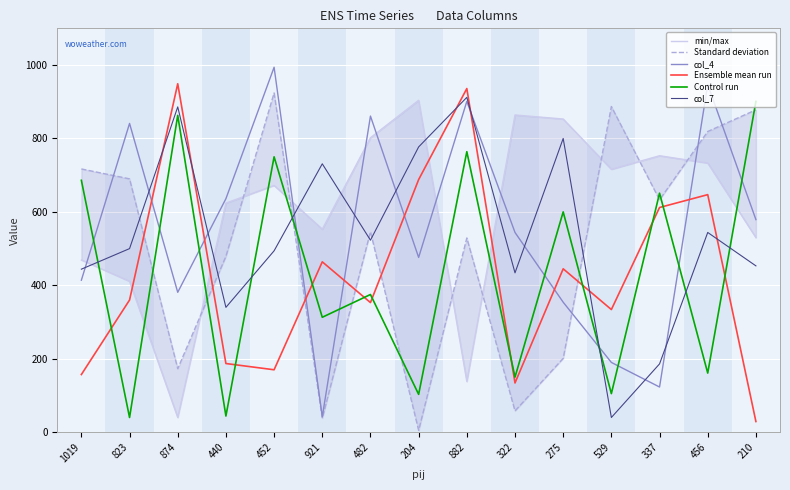

How many intersections are there between col_3 and col_6?

9